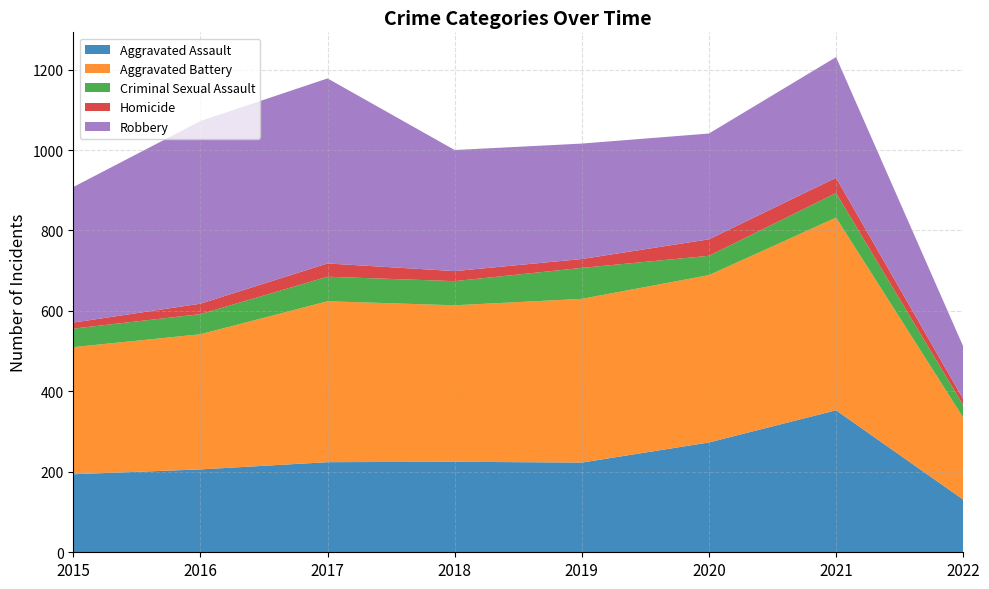

Reading right to left, list all the values displayed in this chart.

Aggravated Assault: 2022=131	2021=353	2020=273	2019=223	2018=225	2017=224	2016=206	2015=194
Aggravated Battery: 2022=204	2021=479	2020=416	2019=407	2018=389	2017=400	2016=336	2015=316
Criminal Sexual Assault: 2022=31	2021=61	2020=48	2019=77	2018=60	2017=61	2016=50	2015=46
Homicide: 2022=15	2021=38	2020=41	2019=22	2018=25	2017=33	2016=26	2015=15
Robbery: 2022=131	2021=300	2020=263	2019=287	2018=301	2017=460	2016=454	2015=337